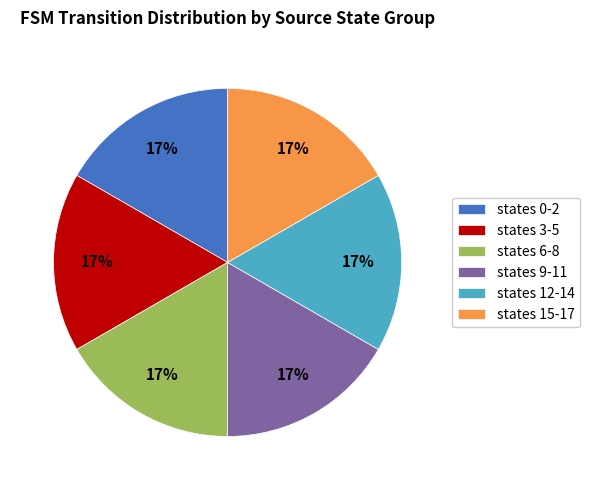

How many segments does this pie chart have?

6